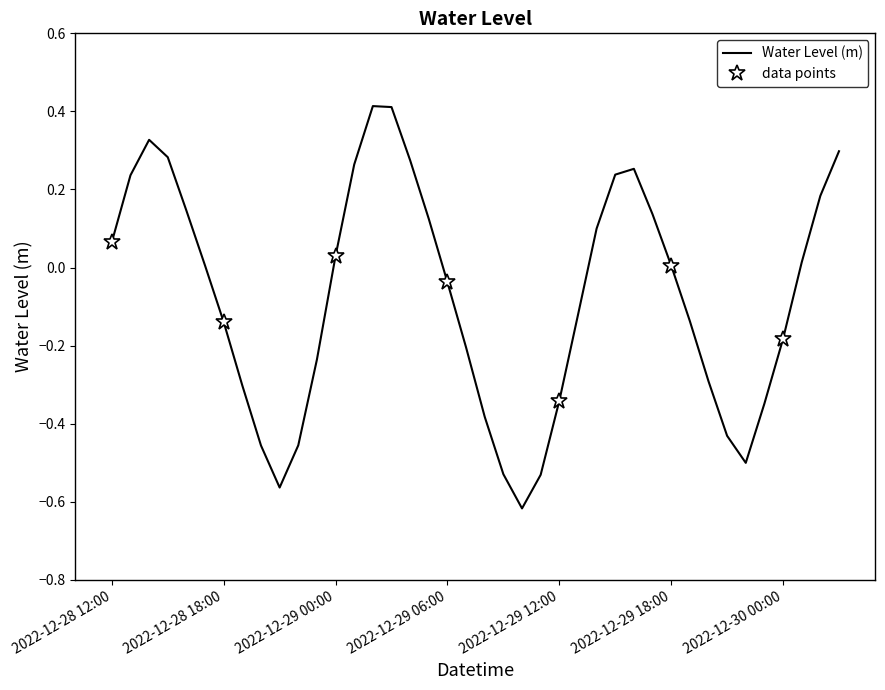

What is the average value?

-0.1